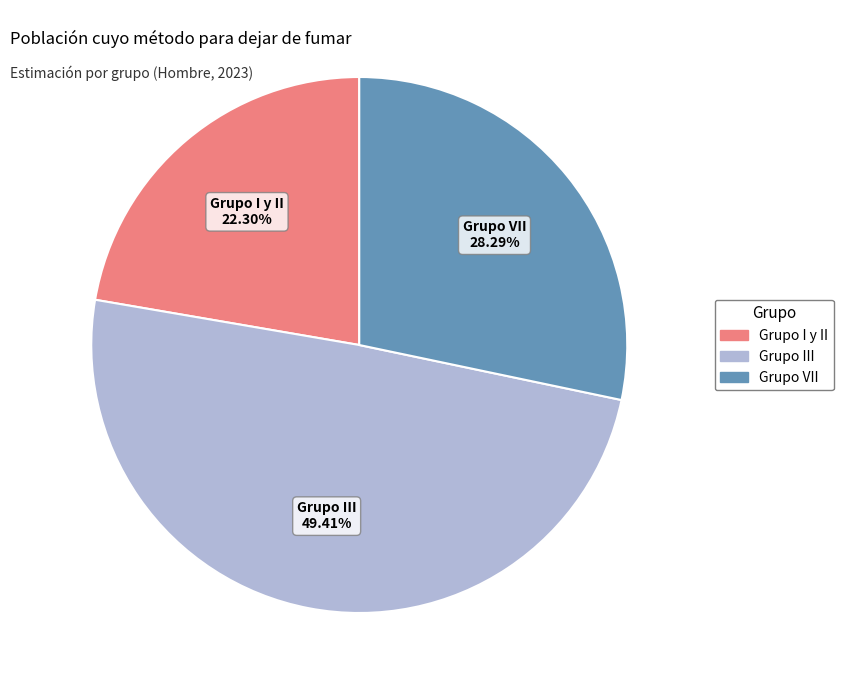

Is Grupo VII the majority of the pie?

No